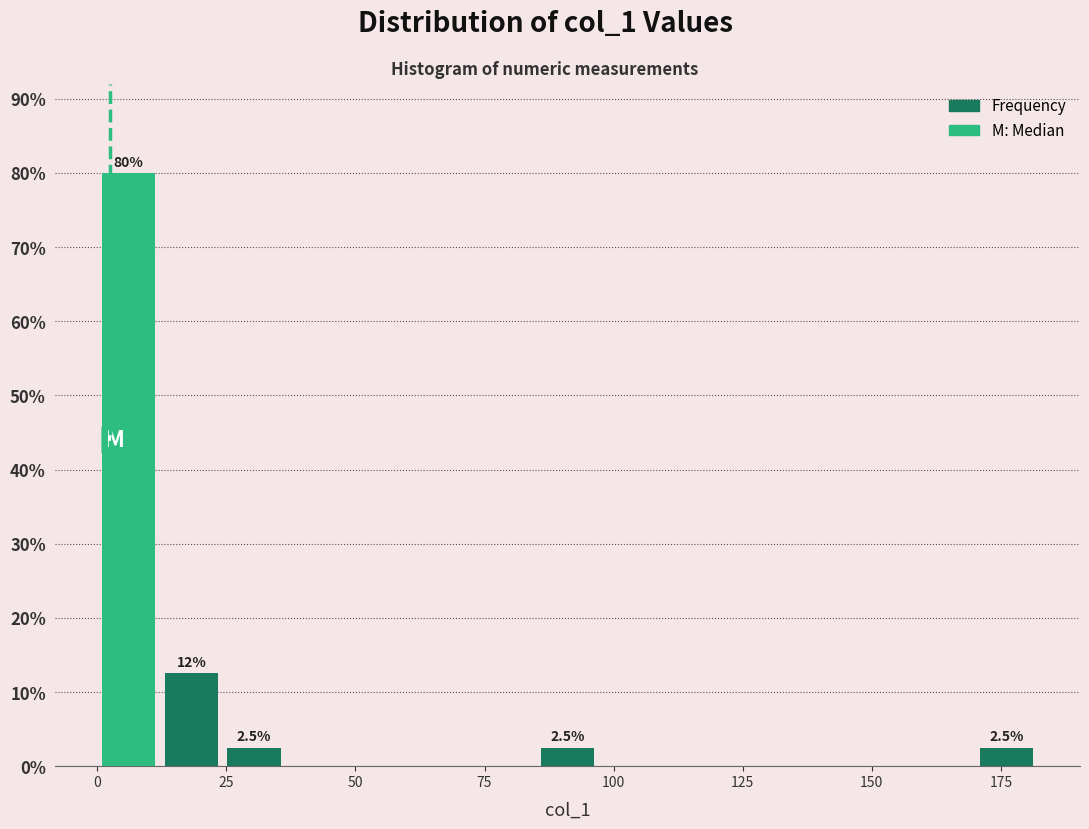

Around what value on the x-axis is the tallest bar? Give the approximate position of its centre, as read against the axis.

5